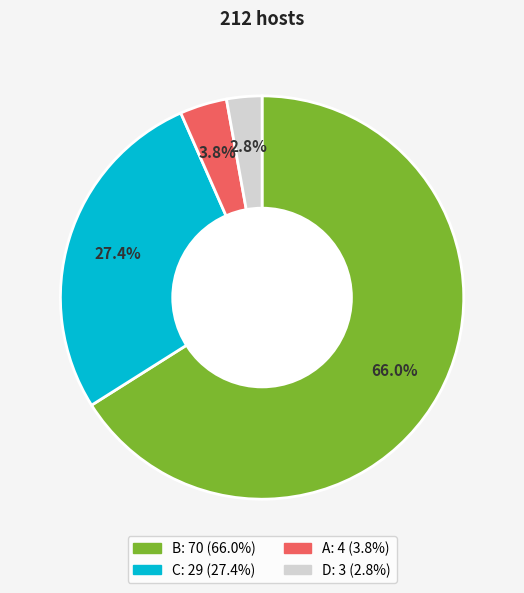

What percentage do A and D together represent?

6.6%